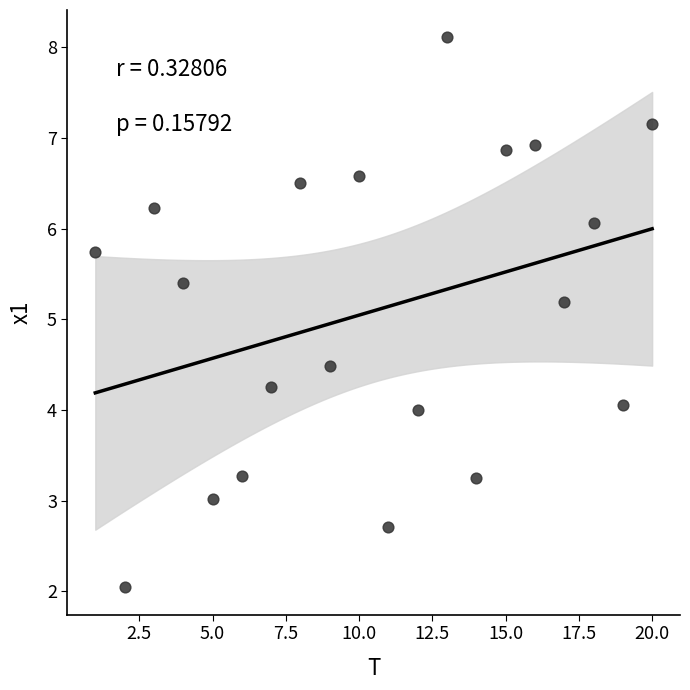

What is the range of X values (max minus min)?

19.0